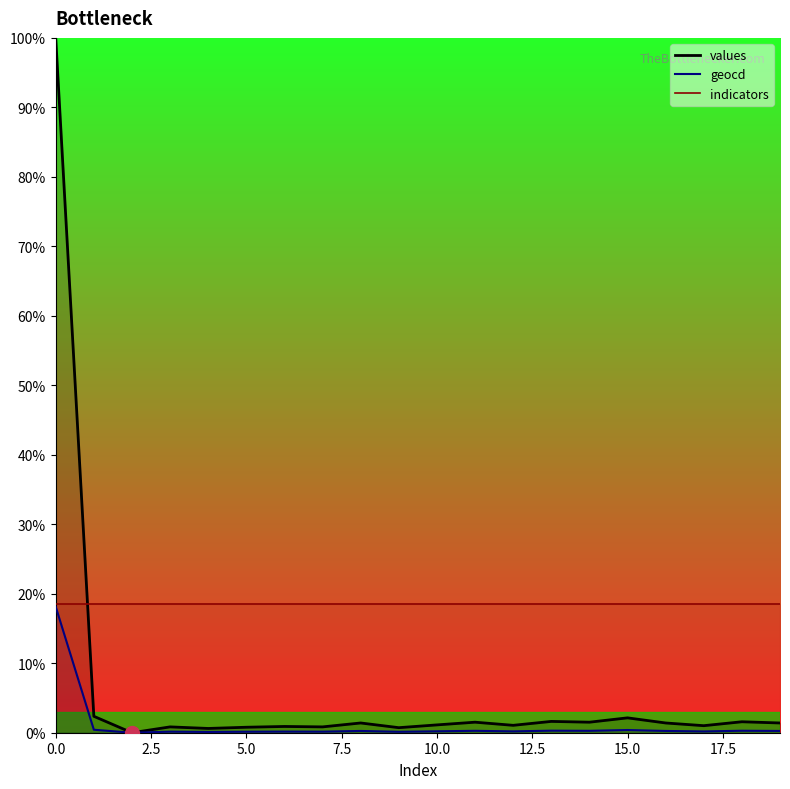

What is the maximum value for geocd?

18.1